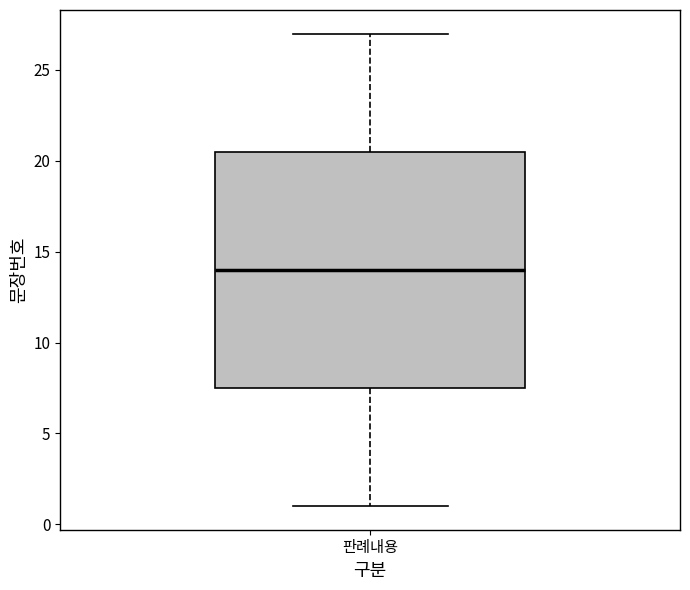

Transcribe this box plot: give where the median line is, the range the box spans, and where the two whiskers end, as read against the y-axis. The values are not printed on the chart, so give them approximately, as read against the axis.

median 14.0, box 7.5 to 20.5, whiskers 1.0 to 27.0